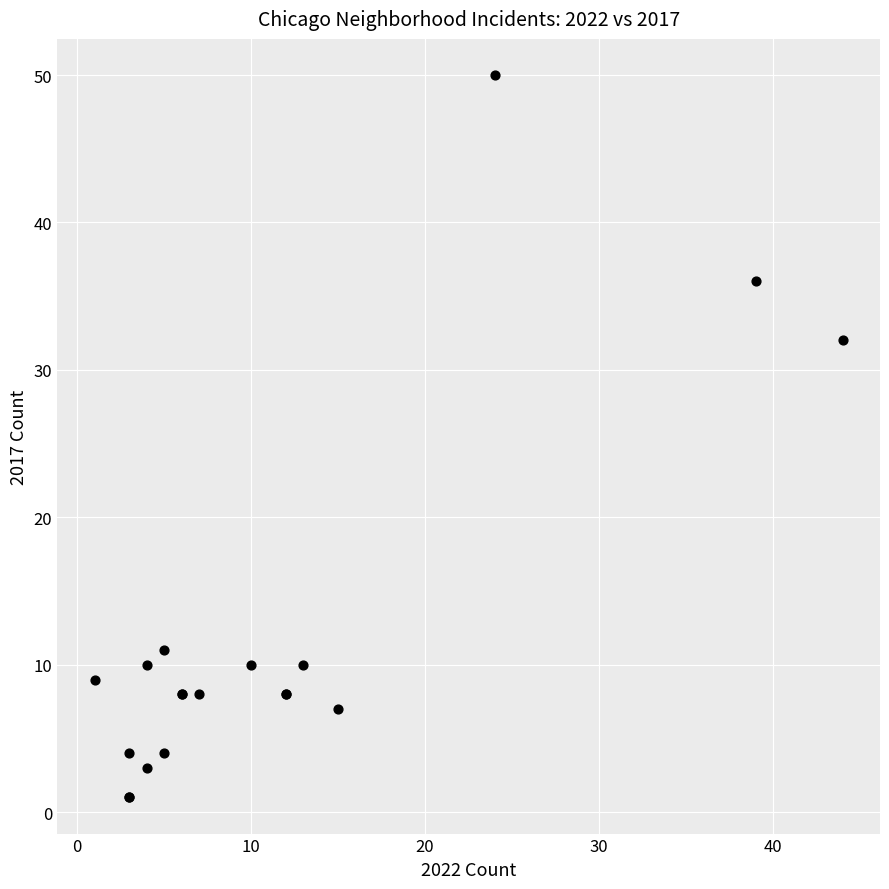

What Y value in the scatter plot is closest to 25?

32